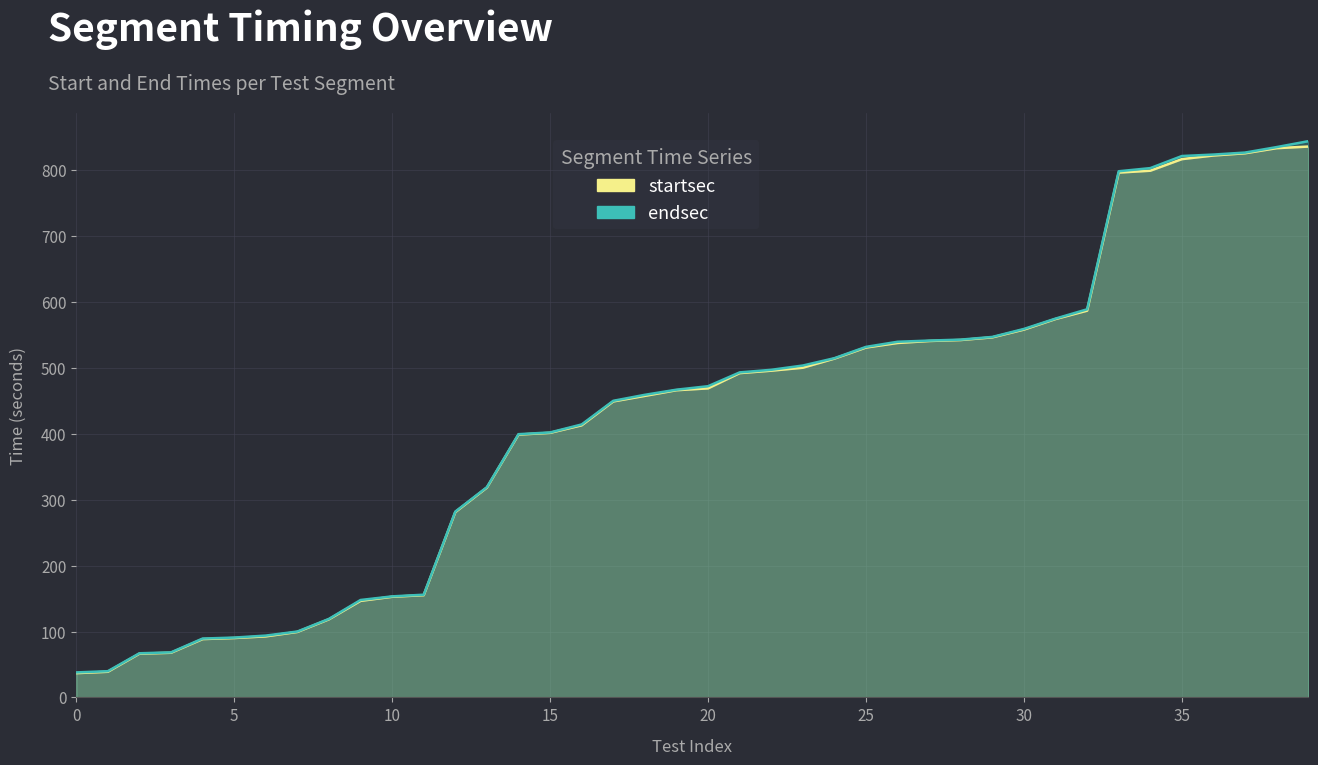

How many lines are shown in the chart?

2